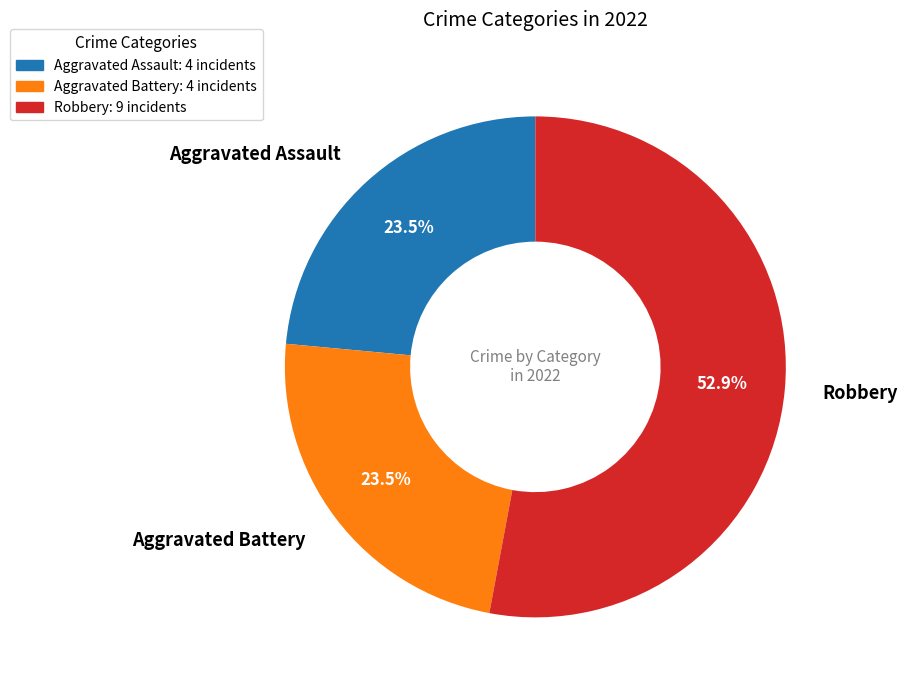

Does Robbery: 9 incidents represent more than half of the total?

Yes